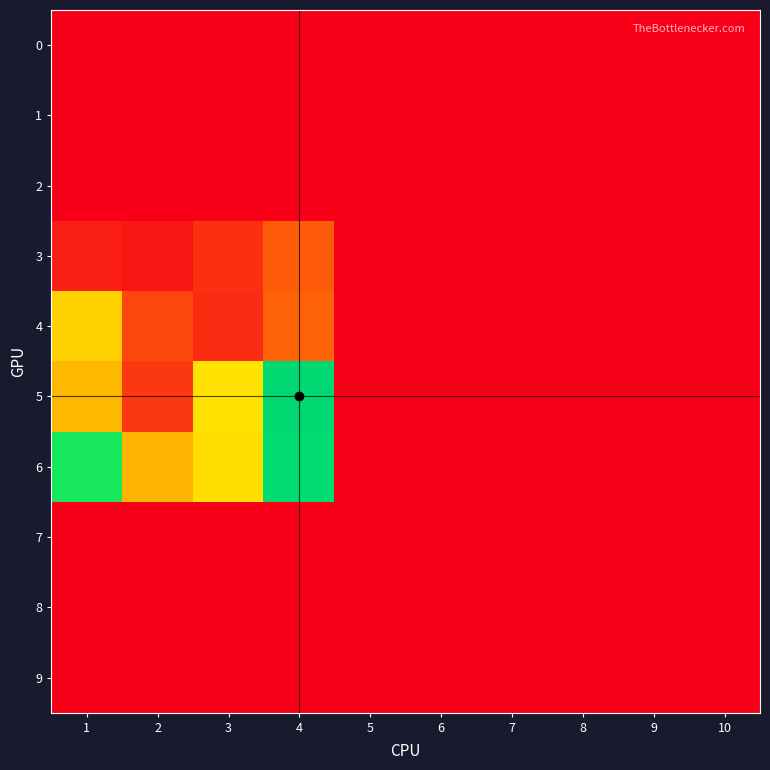

Reading left to right, extract all data points from this chart.

0: 1=0.0	2=0.0	3=0.0	4=0.0	5=0.0	6=0.0	7=0.0	8=0.0	9=0.0	10=0.0
1: 1=0.0	2=0.0	3=0.0	4=0.0	5=0.0	6=0.0	7=0.0	8=0.0	9=0.0	10=0.0
2: 1=0.0	2=0.0	3=0.0	4=0.0	5=0.0	6=0.0	7=0.0	8=0.0	9=0.0	10=0.0
3: 1=0.7	2=0.5	3=1.1	4=2.1	5=0.0	6=0.0	7=0.0	8=0.0	9=0.0	10=0.0
4: 1=4.7	2=1.6	3=1.0	4=2.2	5=0.0	6=0.0	7=0.0	8=0.0	9=0.0	10=0.0
5: 1=4.2	2=1.3	3=5.1	4=10.6	5=0.0	6=0.0	7=0.0	8=0.0	9=0.0	10=0.0
6: 1=7.7	2=4.1	3=5.1	4=9.8	5=0.0	6=0.0	7=0.0	8=0.0	9=0.0	10=0.0
7: 1=0.0	2=0.0	3=0.0	4=0.0	5=0.0	6=0.0	7=0.0	8=0.0	9=0.0	10=0.0
8: 1=0.0	2=0.0	3=0.0	4=0.0	5=0.0	6=0.0	7=0.0	8=0.0	9=0.0	10=0.0
9: 1=0.0	2=0.0	3=0.0	4=0.0	5=0.0	6=0.0	7=0.0	8=0.0	9=0.0	10=0.0